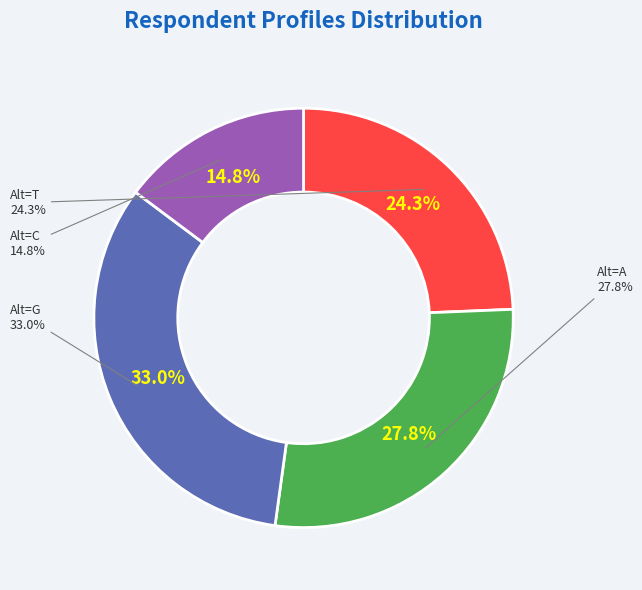

Combined, do G and A account for over 50%?

Yes